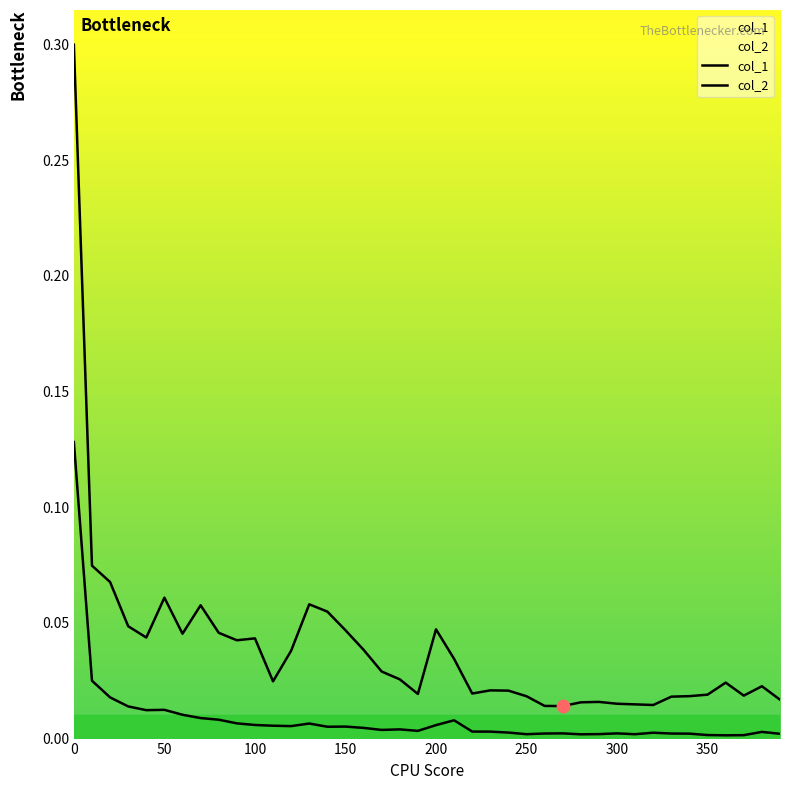

Which series has the widest spread of Y values?

col_2